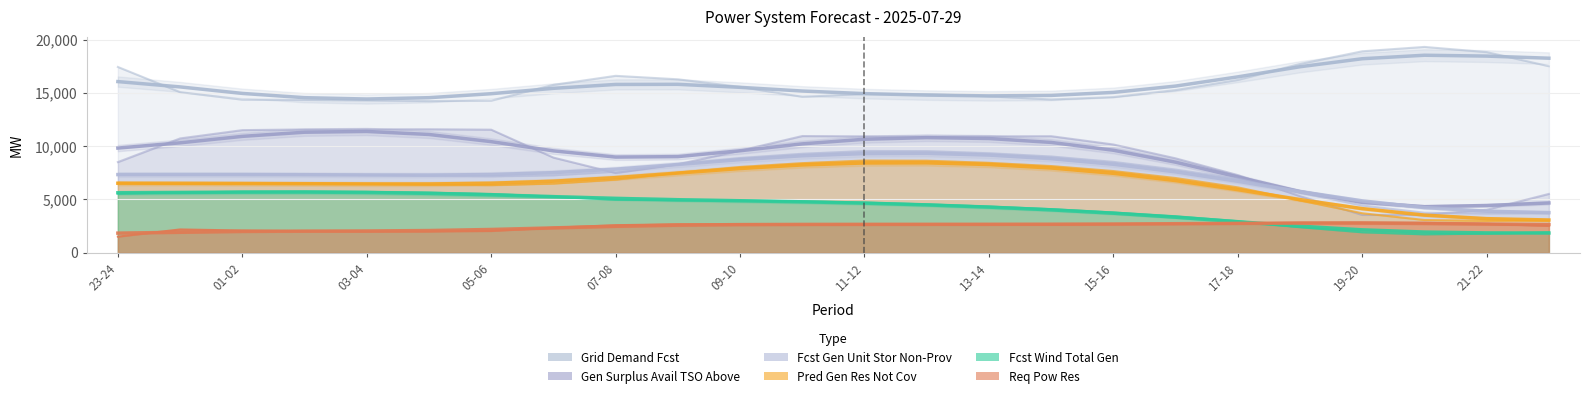

Reading left to right, what are all the values shown in this chart?

fcst_wi_tot_gen: 23-24=5562	00-01=5654	01-02=5725	02-03=5740	03-04=5708	04-05=5637	05-06=5514	06-07=5260	07-08=4970	08-09=4926	09-10=4913	10-11=4815	11-12=4700	12-13=4535	13-14=4329	14-15=4090	15-16=3776	16-17=3420	17-18=2958	18-19=2393	19-20=1915	20-21=1723	21-22=1792	22-23=1905
grid_demand_fcst: 23-24=17432	00-01=15072	01-02=14365	02-03=14340	03-04=14301	04-05=14230	05-06=14270	06-07=15752	07-08=16601	08-09=16276	09-10=15565	10-11=14633	11-12=14898	12-13=14886	13-14=14679	14-15=14382	15-16=14606	16-17=15264	17-18=16216	18-19=17715	19-20=18903	20-21=19315	21-22=18827	22-23=17505
pred_gen_res_not_cov: 23-24=6554	00-01=6478	01-02=6502	02-03=6499	03-04=6465	04-05=6393	05-06=6348	06-07=6490	07-08=6862	08-09=7512	09-10=8045	10-11=8405	11-12=8654	12-13=8638	13-14=8431	14-15=8133	15-16=7665	16-17=7010	17-18=6133	18-19=4907	19-20=3706	20-21=3071	21-22=2992	22-23=3024
fcst_gen_unit_stor_non_prov: 23-24=7331	00-01=7315	01-02=7368	02-03=7344	03-04=7305	04-05=7234	05-06=7189	06-07=7272	07-08=7612	08-09=8306	09-10=8883	10-11=9283	11-12=9548	12-13=9535	13-14=9328	14-15=9031	15-16=8527	16-17=7806	17-18=6933	18-19=5648	19-20=4432	20-21=3755	21-22=3684	22-23=3715
gen_surplus_avail_tso_above: 23-24=8506	00-01=10725	01-02=11503	02-03=11570	03-04=11582	04-05=11587	05-06=11547	06-07=8928	07-08=7483	08-09=8297	09-10=9576	10-11=10950	11-12=10922	12-13=10908	13-14=10922	14-15=10936	15-16=10156	16-17=8857	17-18=7286	18-19=5308	19-20=3544	20-21=3571	21-22=4029	22-23=5518
req_pow_res: 23-24=1509	00-01=2182	01-02=2084	02-03=2017	03-04=2005	04-05=2000	05-06=2040	06-07=2349	07-08=2582	08-09=2670	09-10=2679	10-11=2637	11-12=2665	12-13=2679	13-14=2665	14-15=2651	15-16=2686	16-17=2712	17-18=2748	18-19=2815	19-20=2833	20-21=2802	21-22=2709	22-23=2524